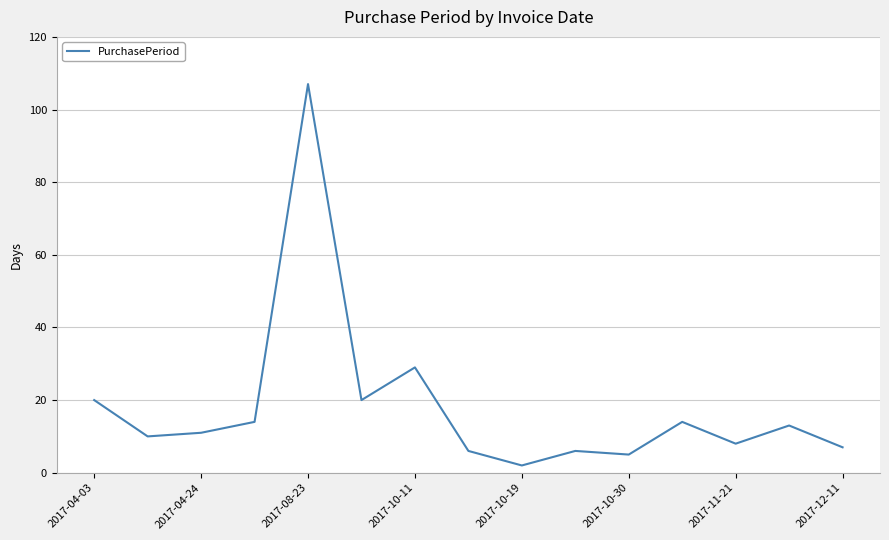

What is the difference between the maximum and minimum values?

105